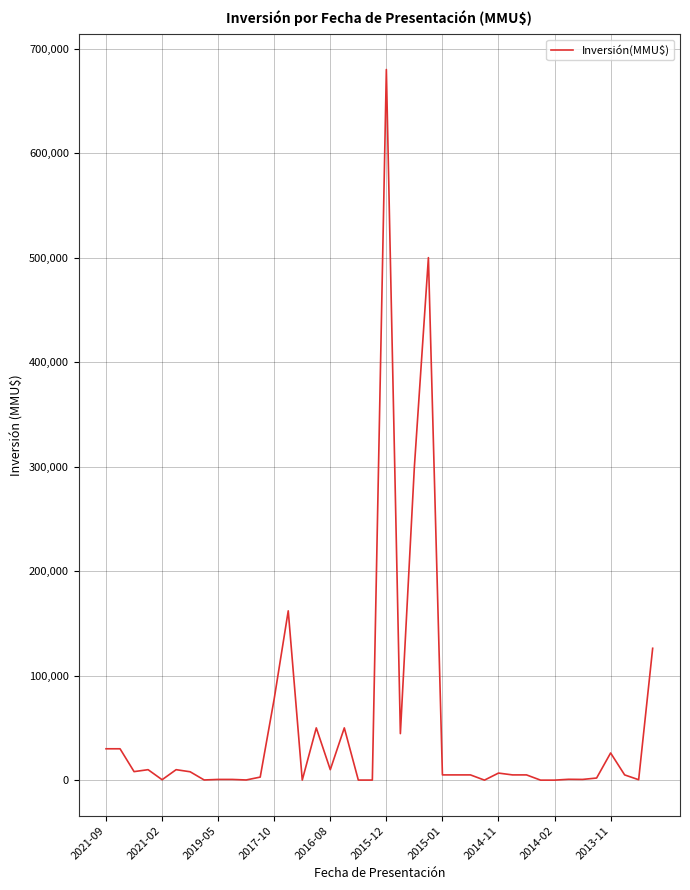

What is the greatest value displayed?

680000